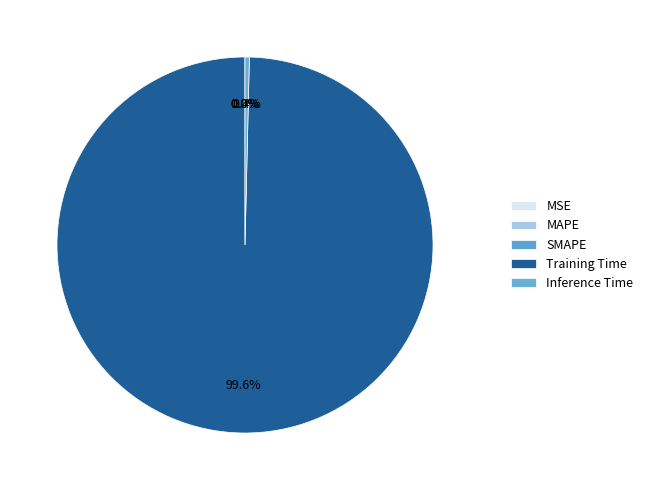

Is it true that Training Time is 92% of the pie?

False